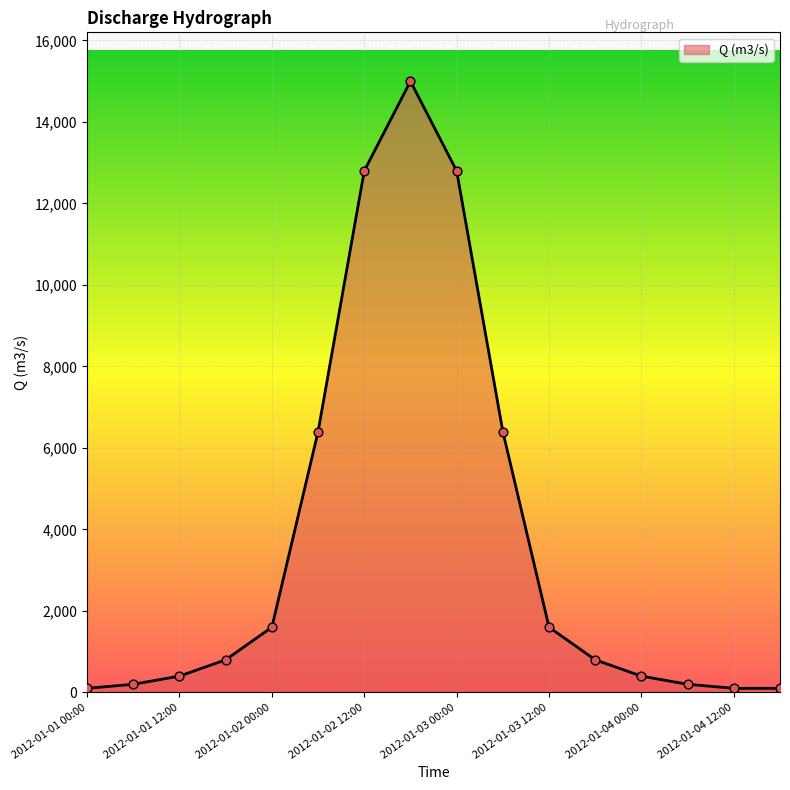

What is the difference between the maximum and minimum values?

14900